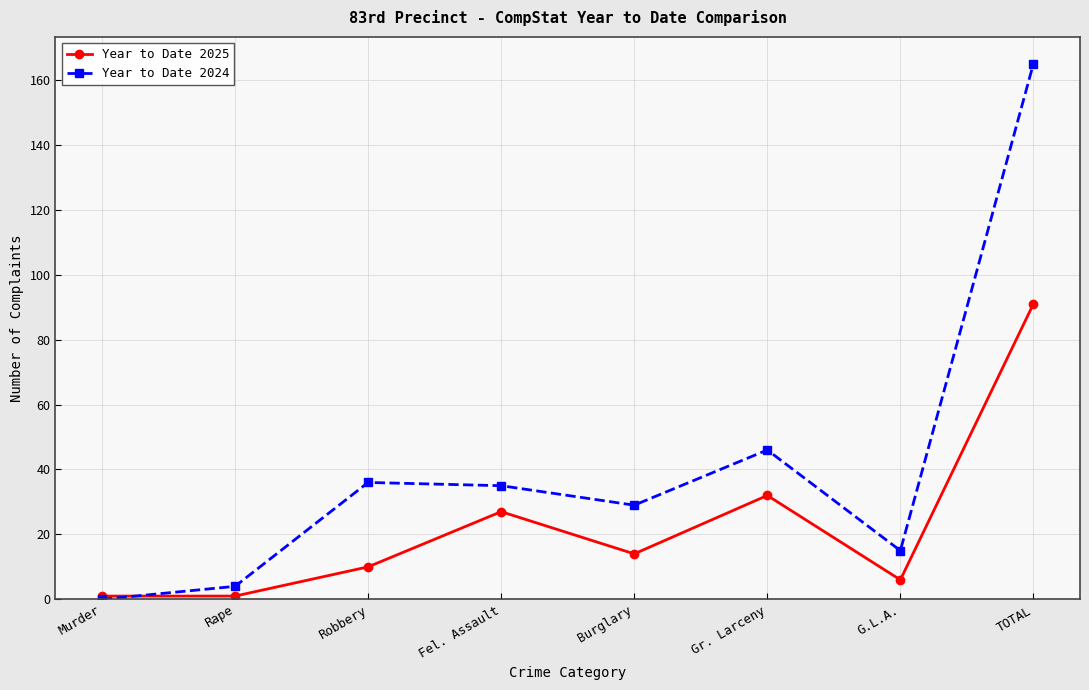

How many positive values does the Year to Date 2024 series have?

7